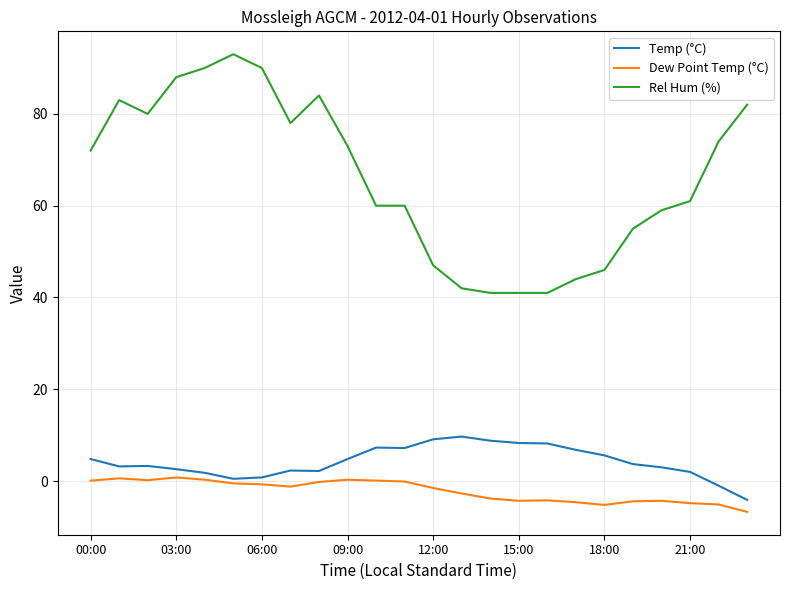

Which series has the largest total across all categories?

Rel Hum (%)